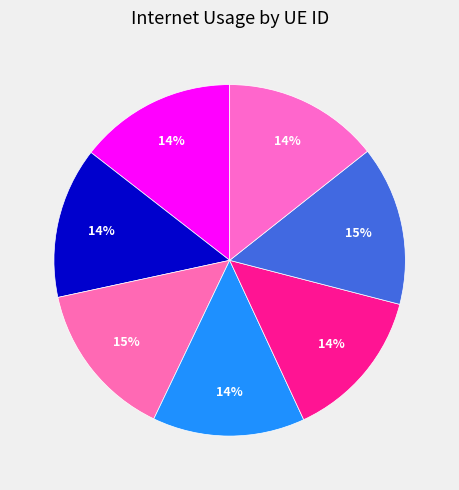

Count the number of slices in the pie.

7